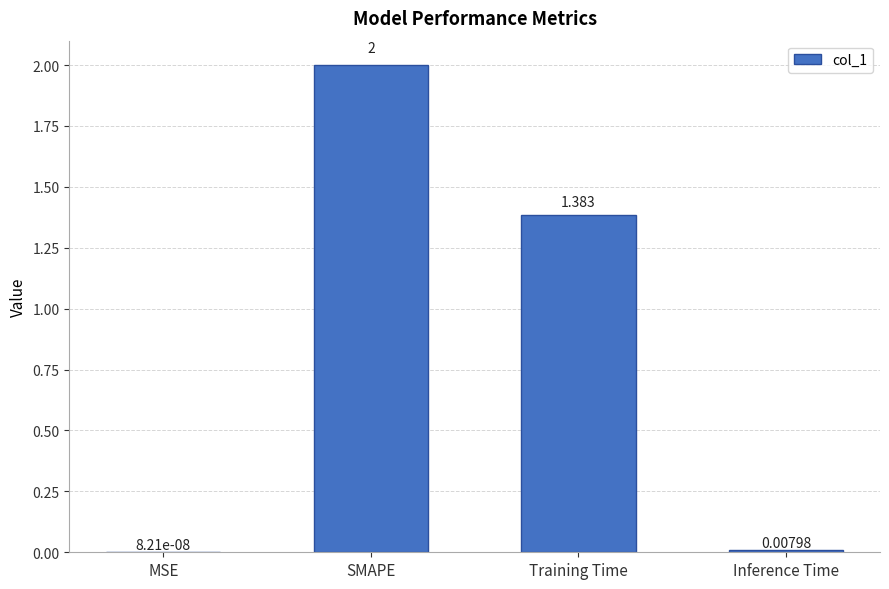

What is the change in value from SMAPE to Inference Time?

-2.0